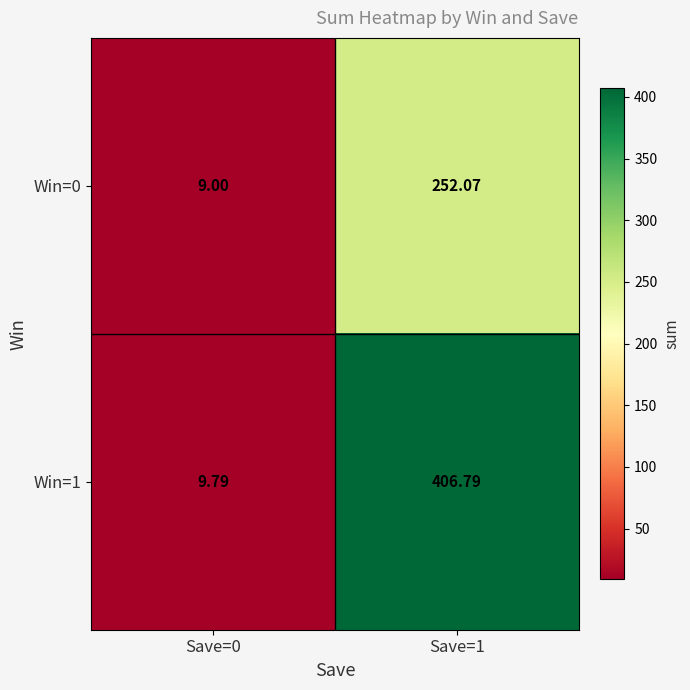

Is the value of Win=1 at Save=0 greater than the value of Win=0 at Save=1?

No